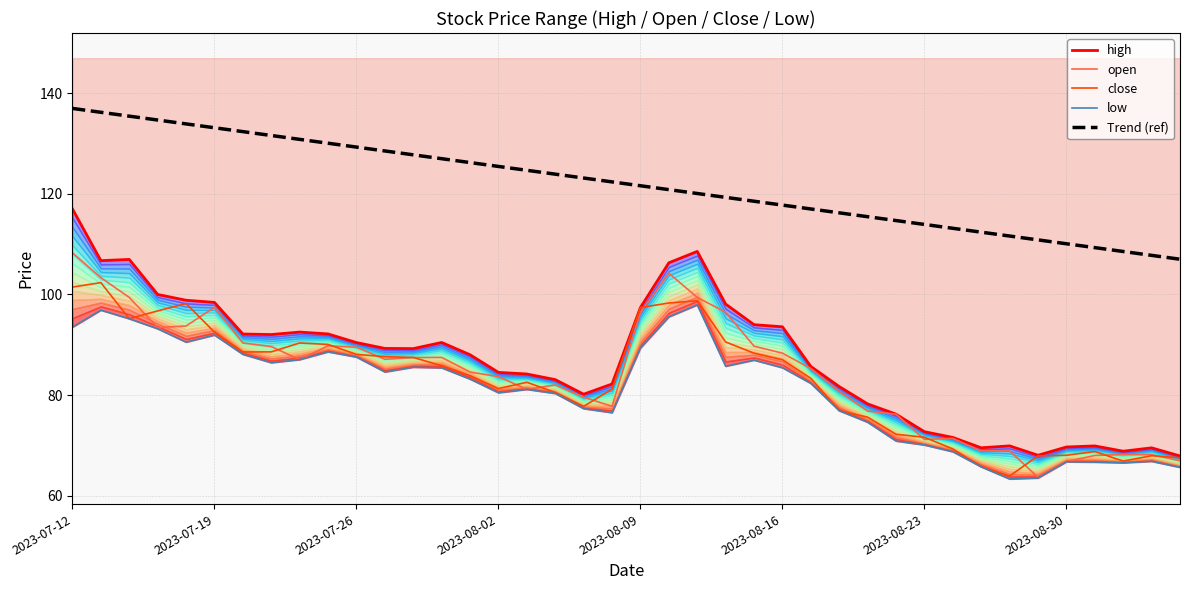

What is the lowest value of the open series?

63.6